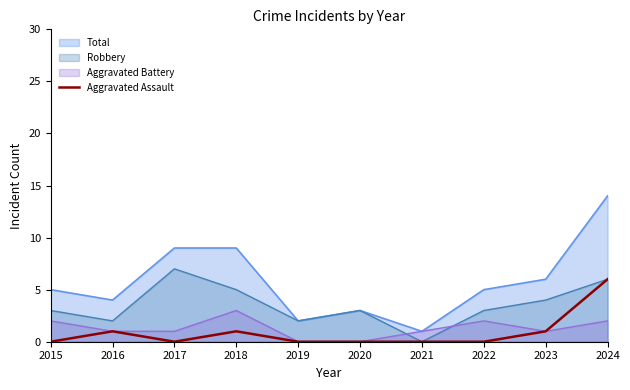

The value of Total at 2017 is 9. True or false?

True